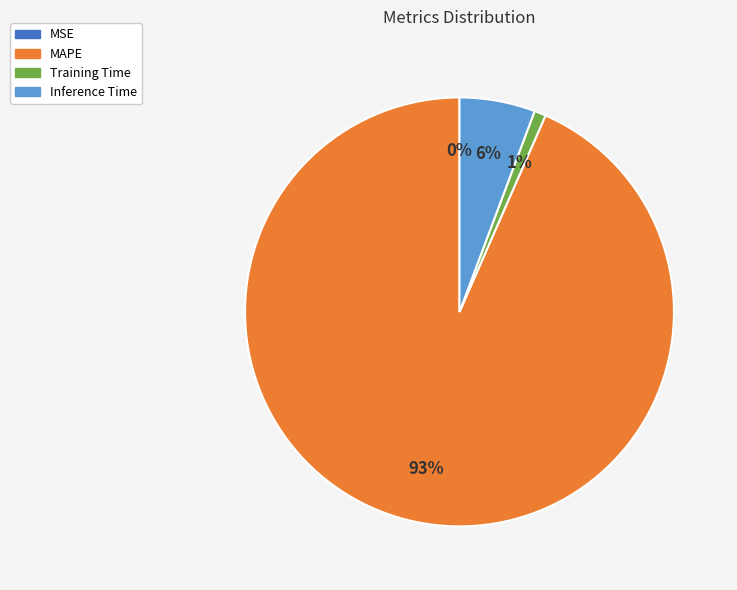

Which has a higher value, Inference Time or MAPE?

MAPE